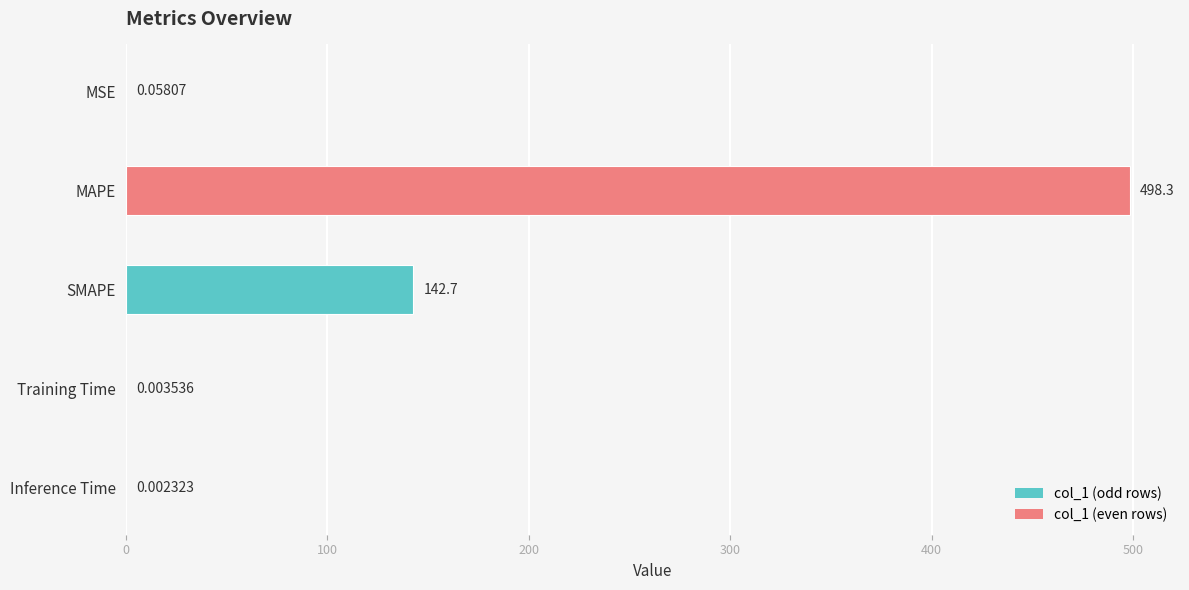

What is the average value?

128.2